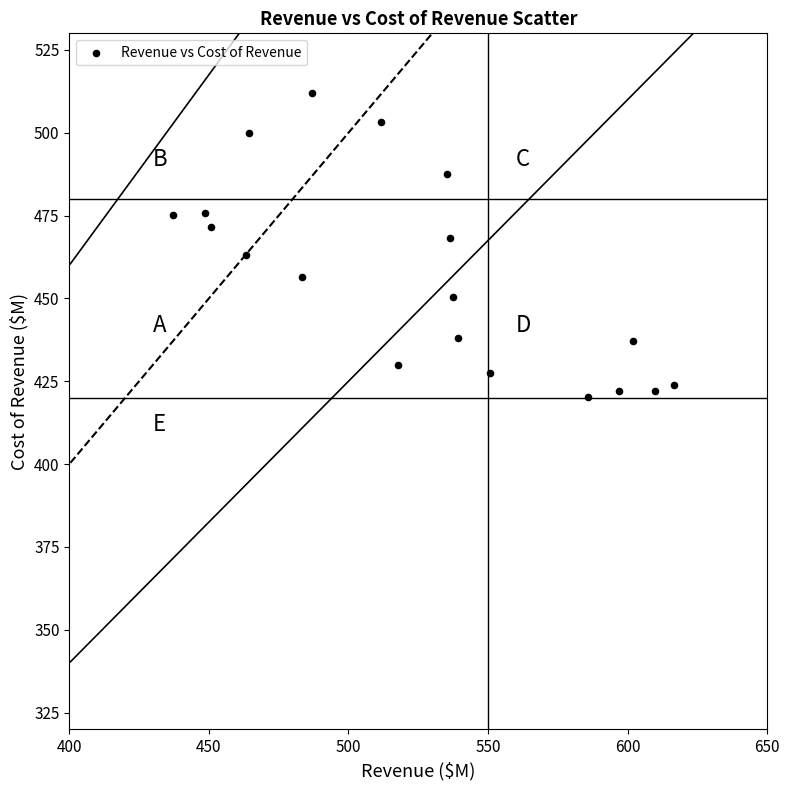

What is the range of X values (max minus min)?

179.6